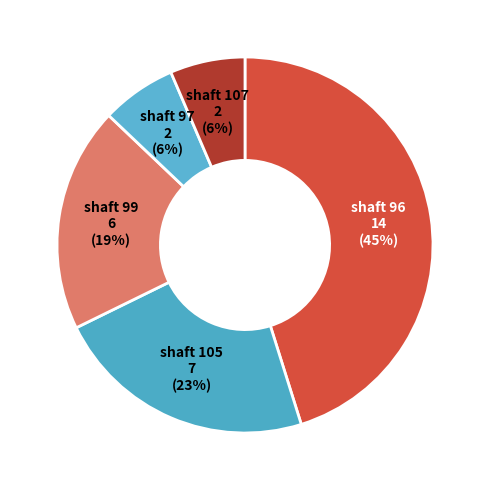

How many segments does this pie chart have?

5